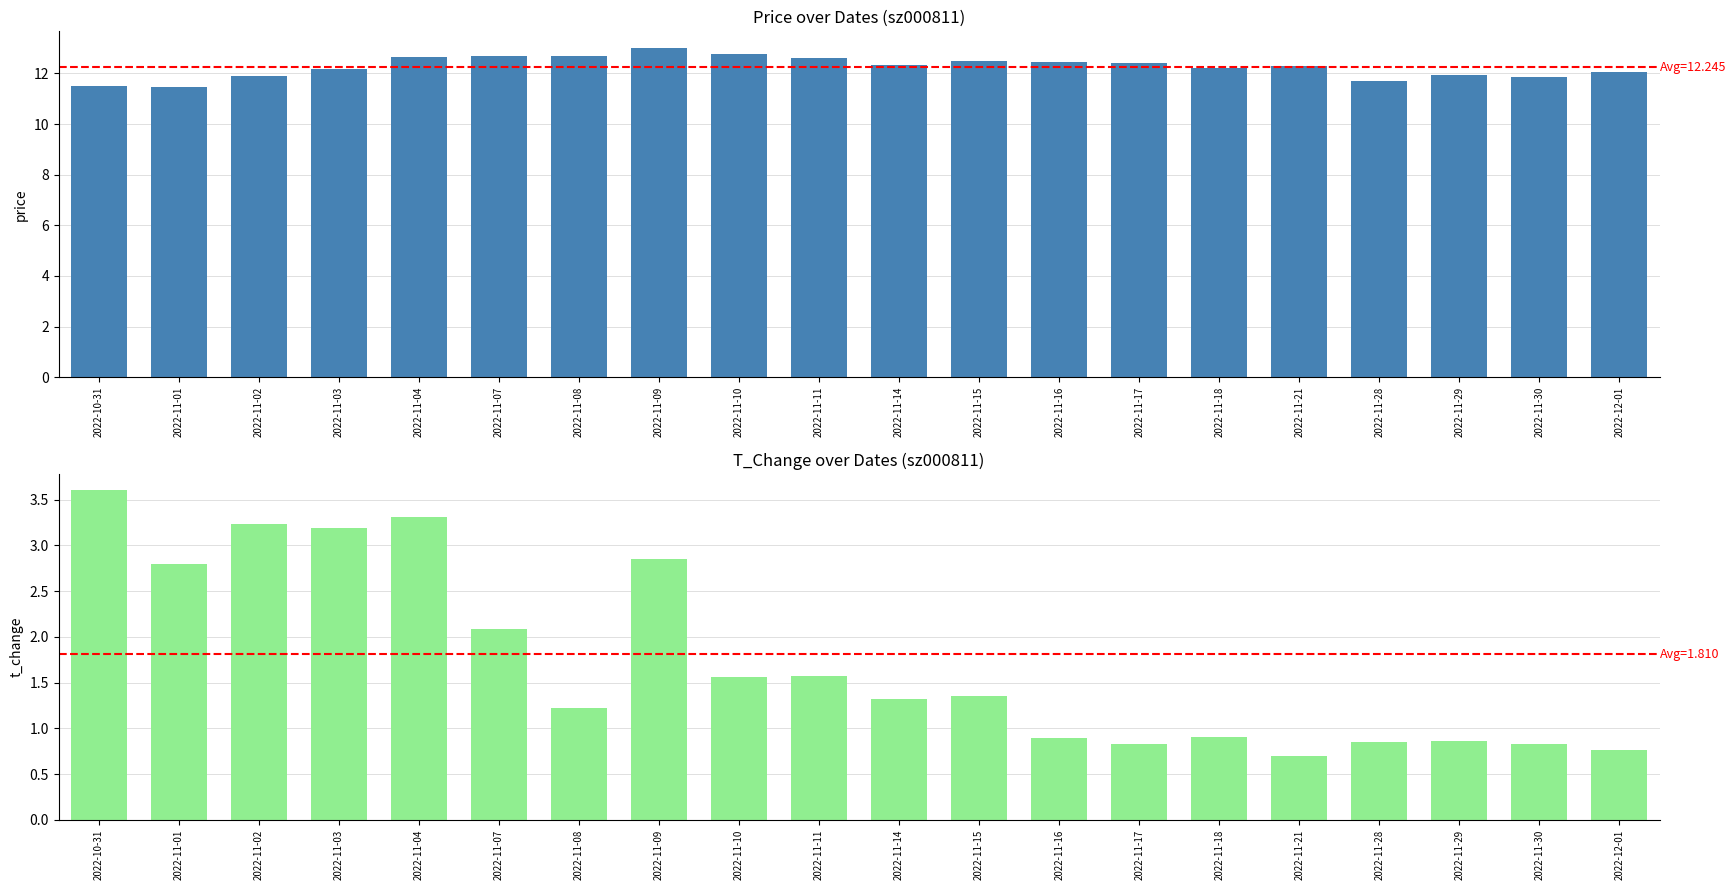

Reading left to right, what are all the values shown in this chart?

price: 11.5	11.5	11.9	12.2	12.7	12.7	12.7	13.0	12.8	12.6	12.3	12.5	12.4	12.4	12.2	12.3	11.7	11.9	11.8	12.1
t_change: 3.6	2.8	3.2	3.2	3.3	2.1	1.2	2.9	1.6	1.6	1.3	1.4	0.9	0.8	0.9	0.7	0.8	0.9	0.8	0.8